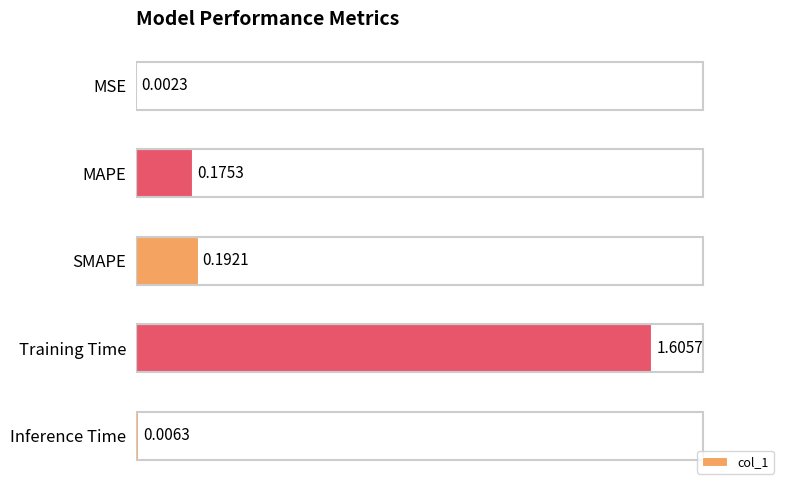

At which label is the value closest to 0?

MSE